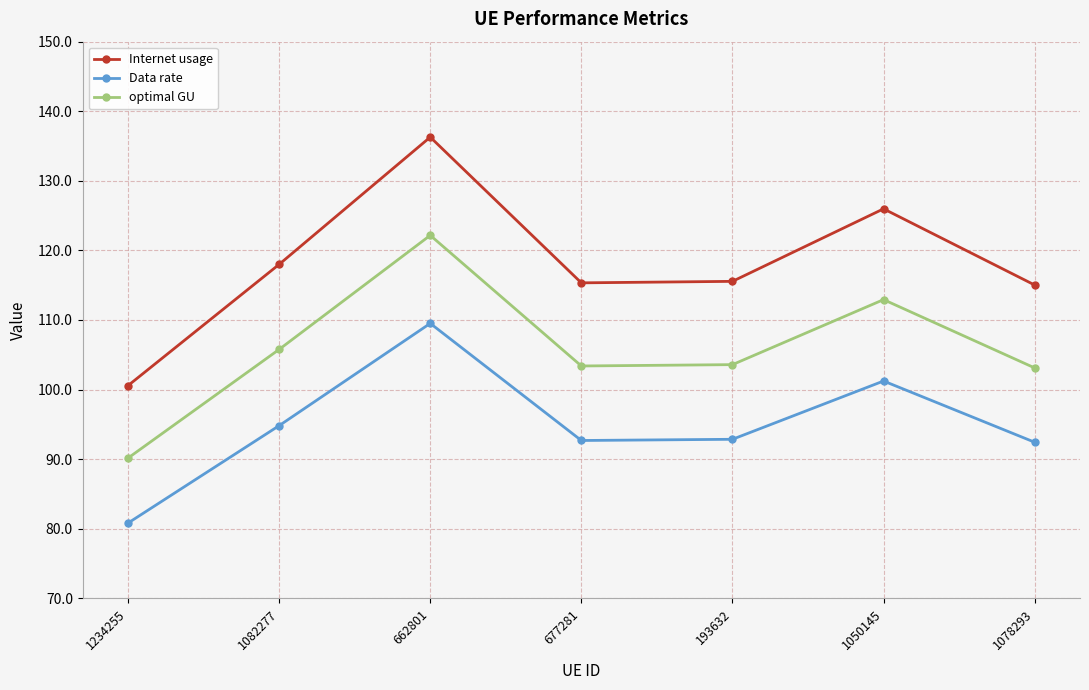

What is the label of the 7th point from the right?

1234255